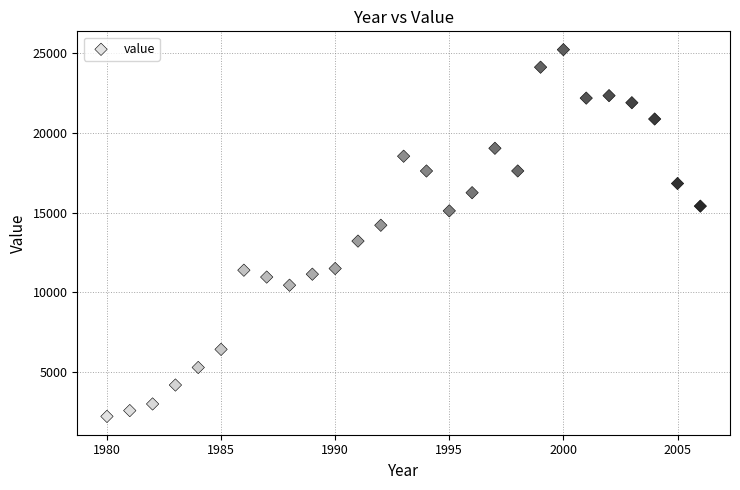

What is the range of X values (max minus min)?

26